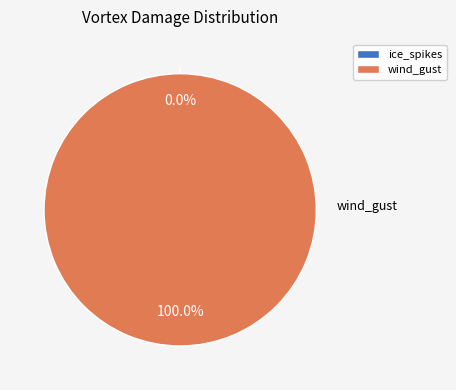

Does wh2_ice_shard_drake__ice_spikes account for over 50% of the chart?

No